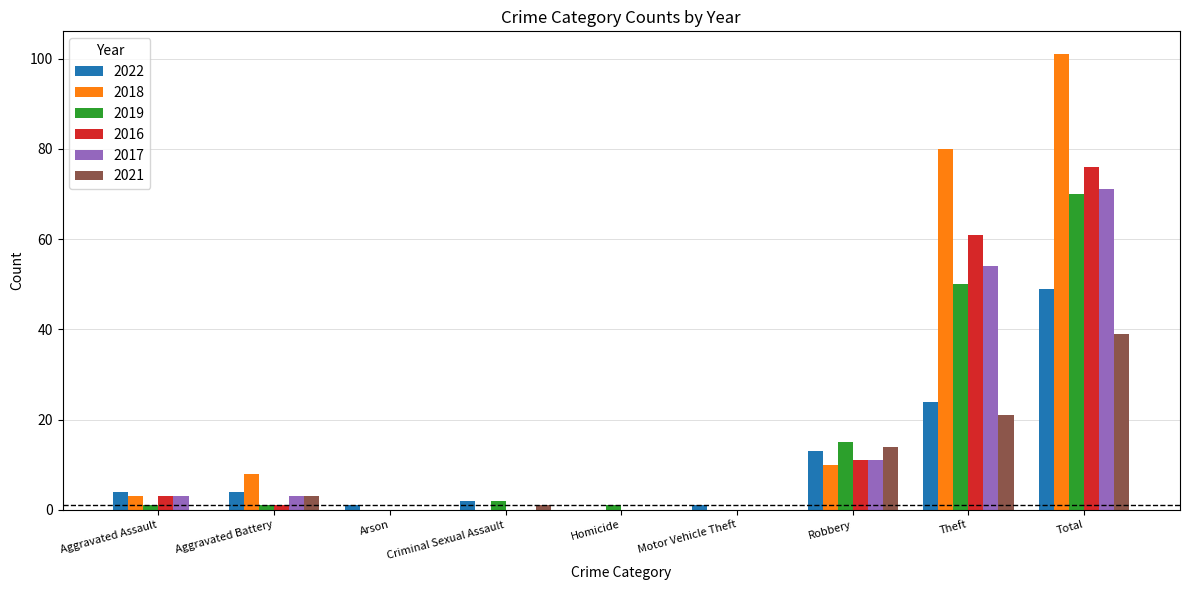

What is the sum of all 2019 values?

140